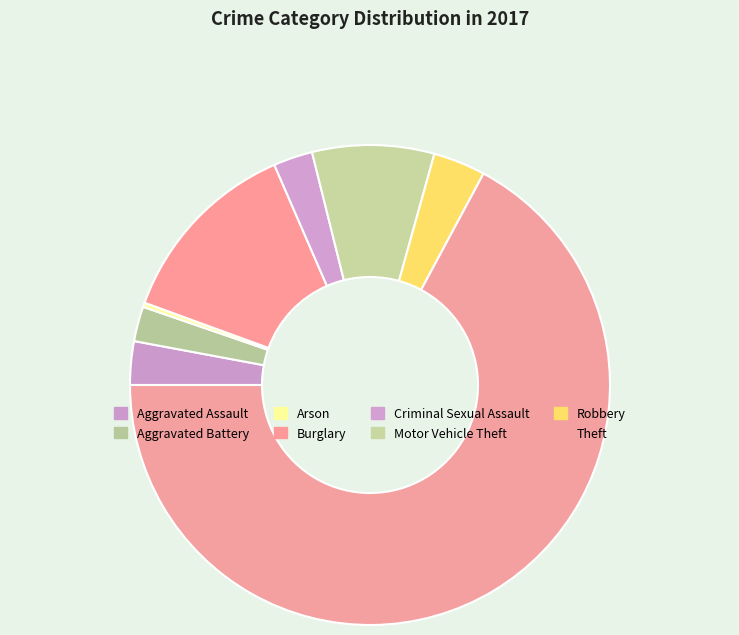

The Aggravated Assault slice represents 3% of the pie. True or false?

True